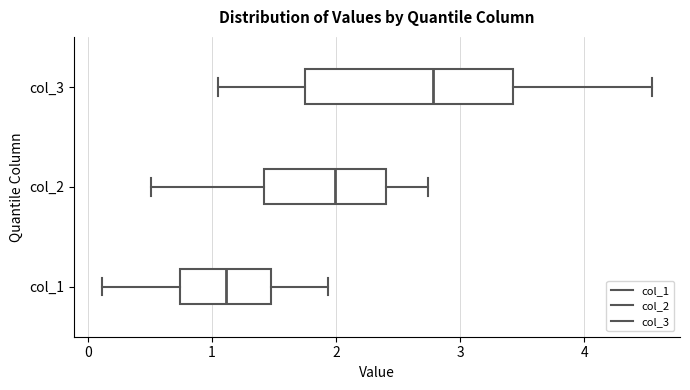

Which box has the furthest to the left median line?

col_1